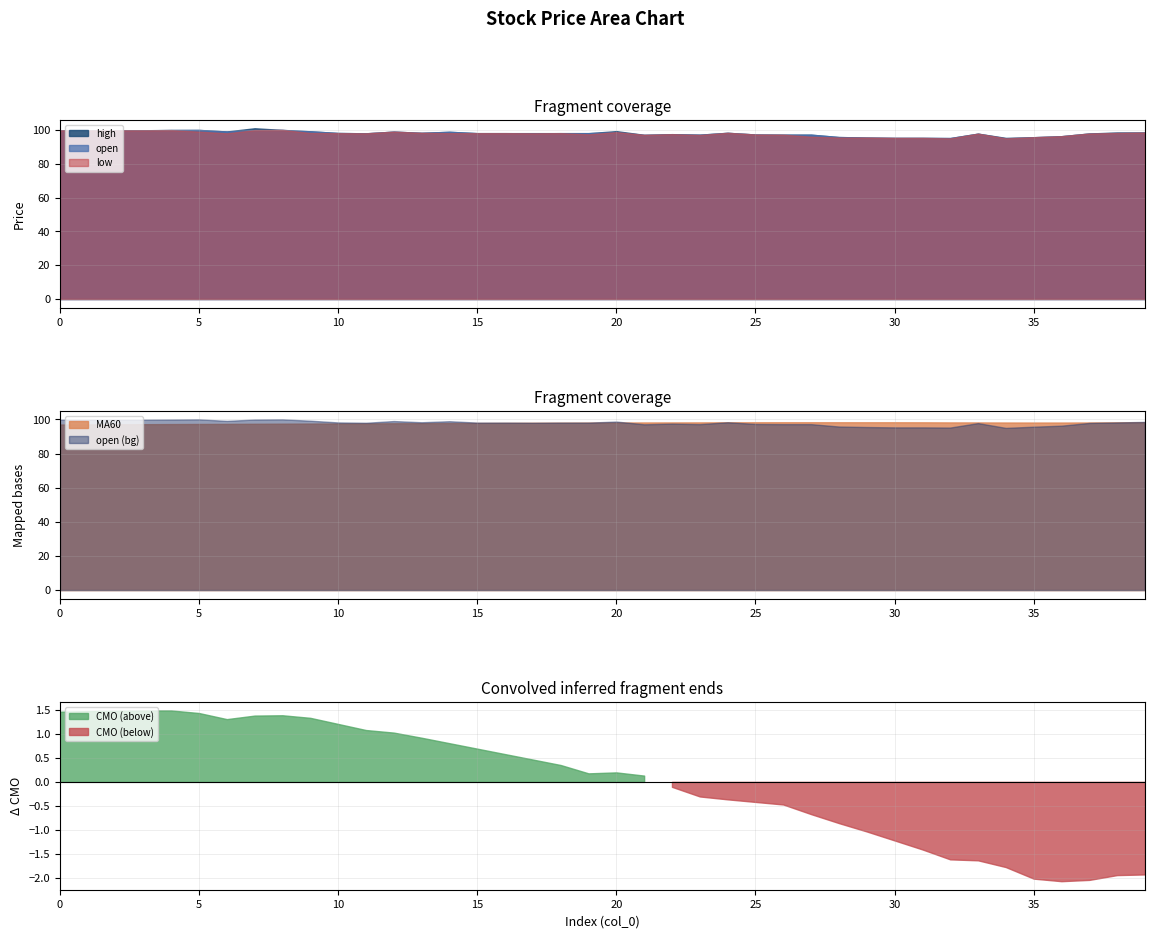

Is it true that low equals 98.1 at 10?

True